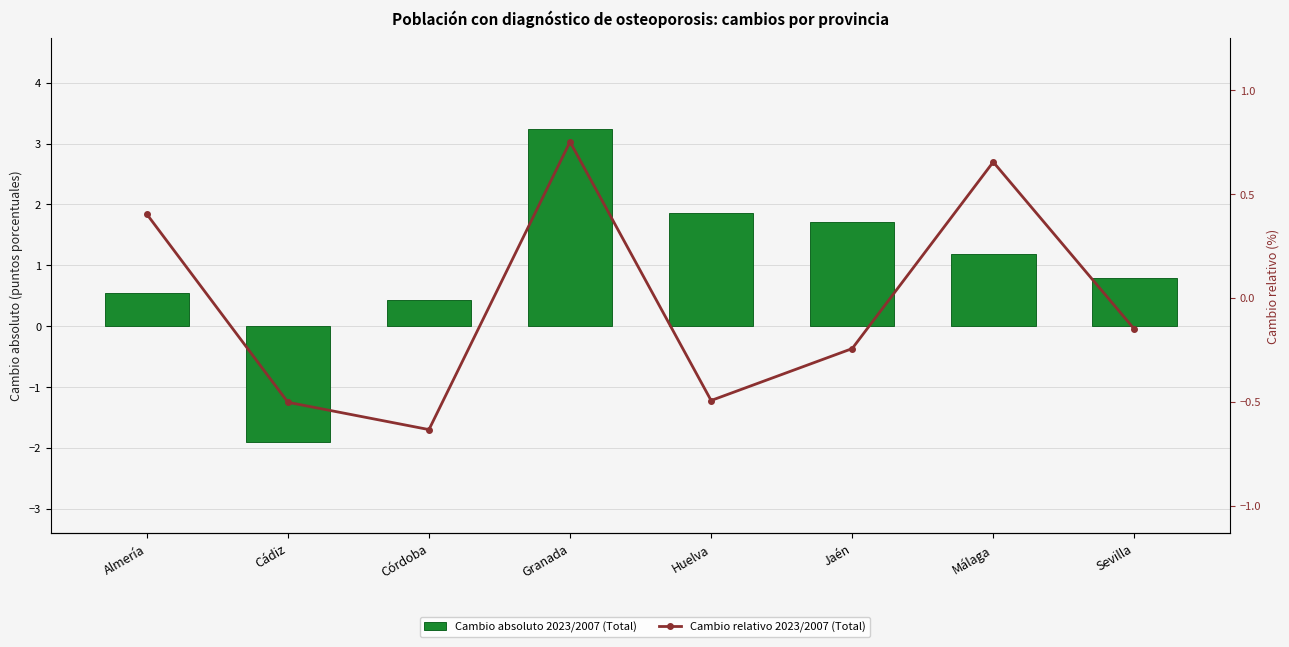

How many negative values does the Cambio absoluto 2023/2007 (Total) series have?

1